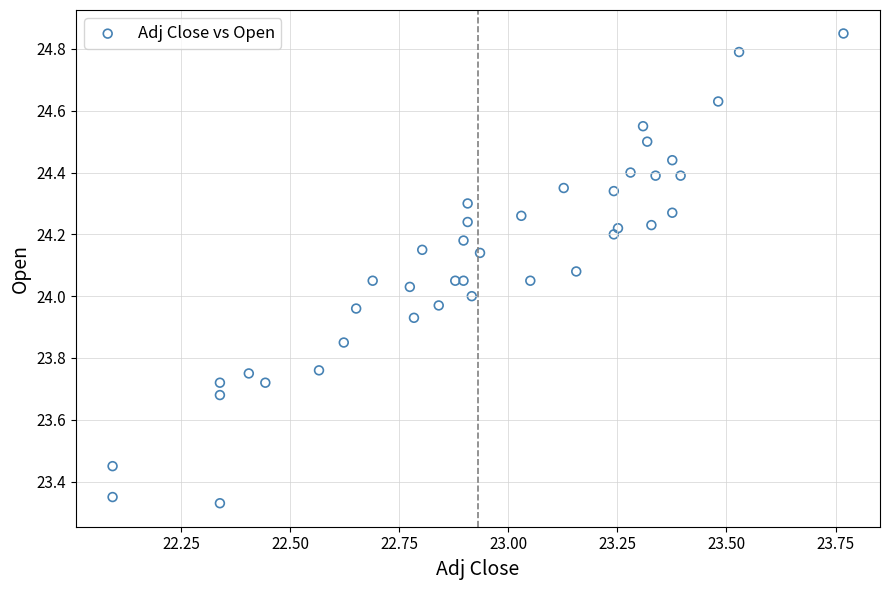

What is the range of X values (max minus min)?

1.7